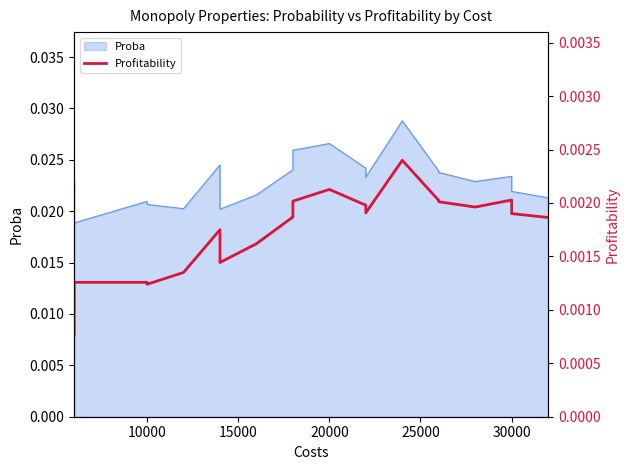

The chart shows a value of 0.0 at 10000. True or false?

False